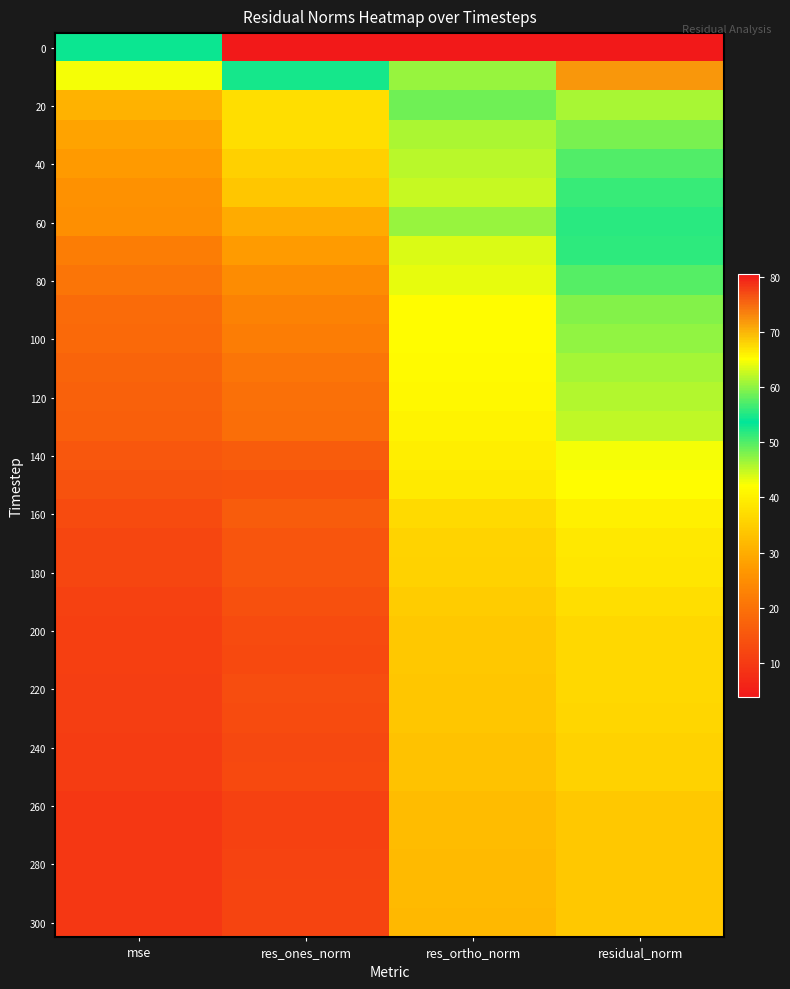

At how many categories does at least one series exceed 9?

4